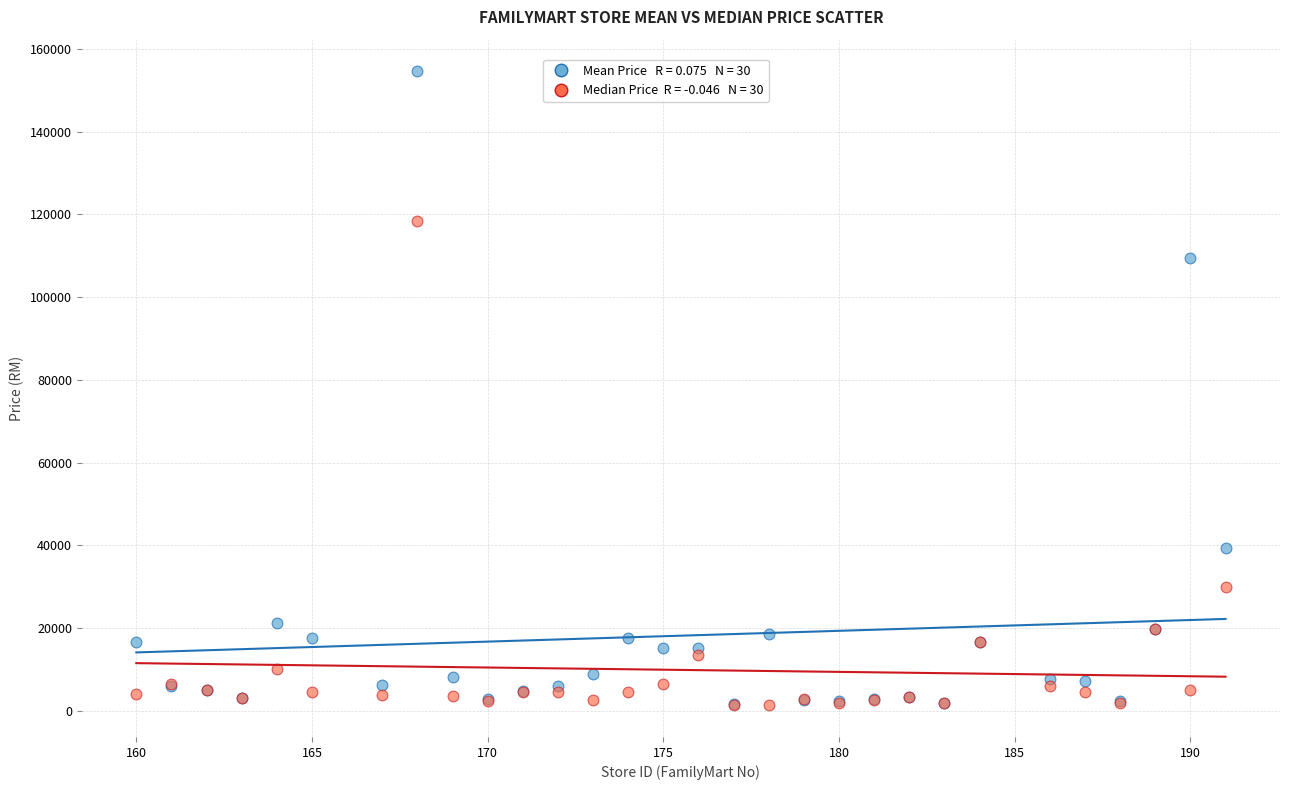

Across all series, what Y value is closest to 77949?

109579.7